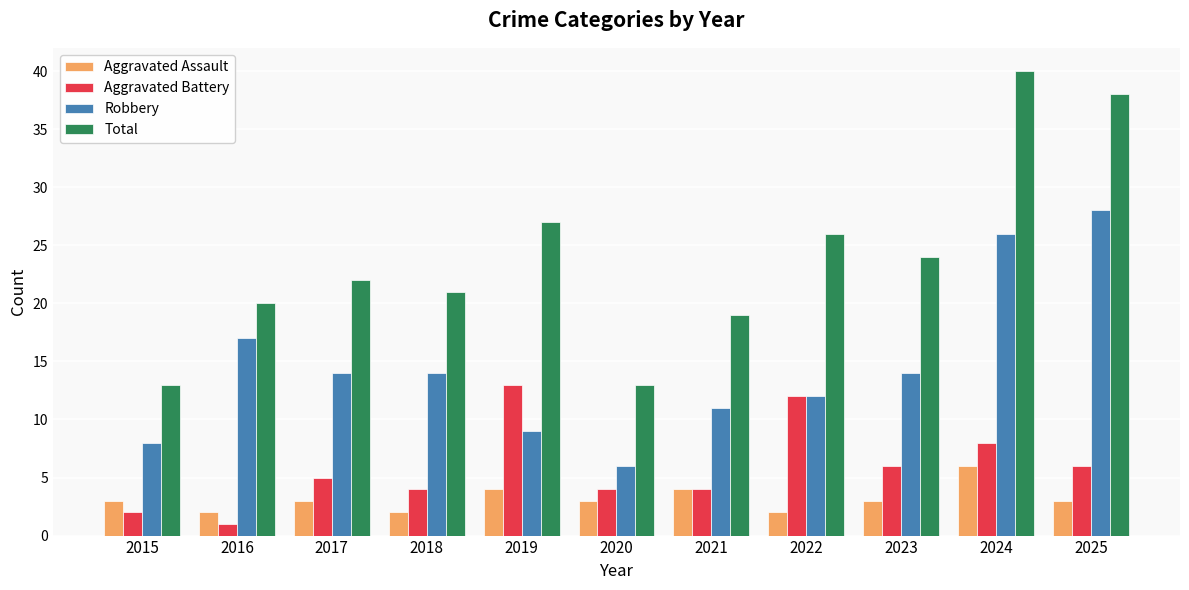

List the series in order of their peak value, highest first.

Total, Robbery, Aggravated Battery, Aggravated Assault